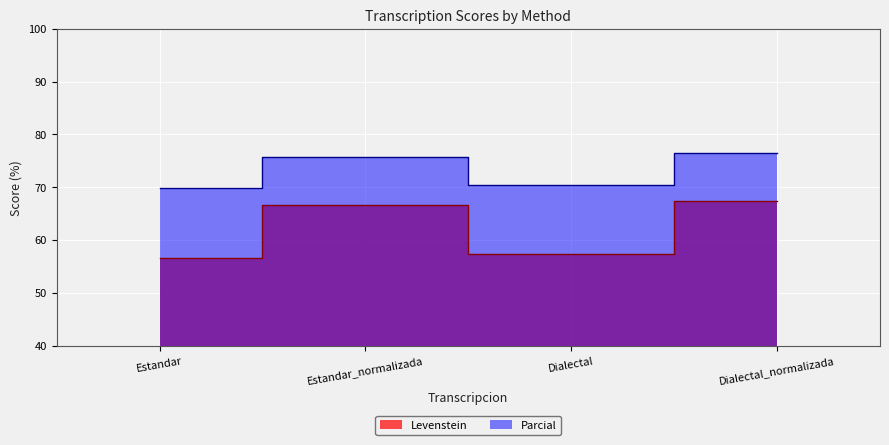

Is it true that Levenstein equals 101.8 at Dialectal?

False